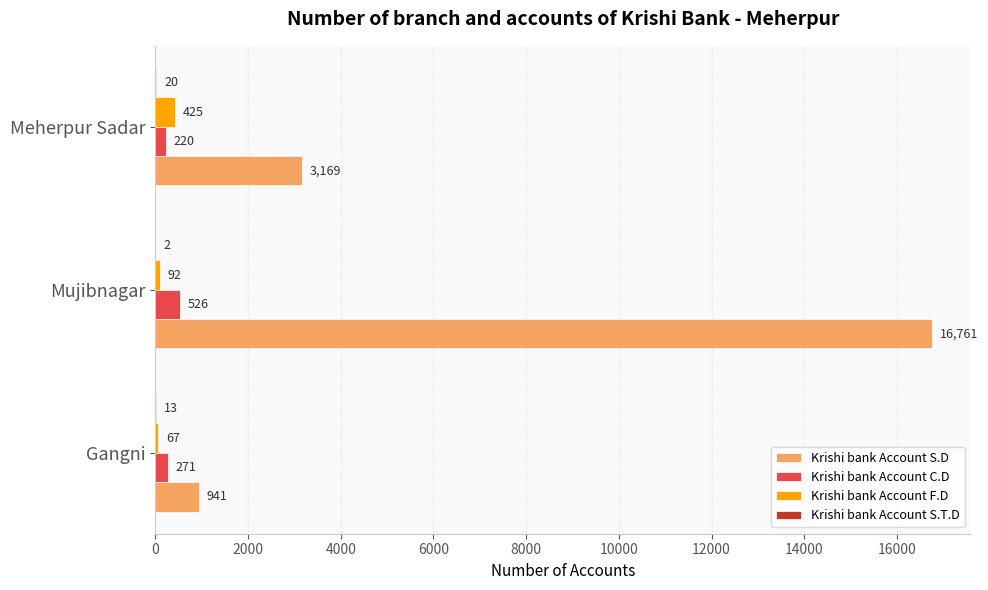

What is the sum of all Krishi bank Account C.D values?

1017